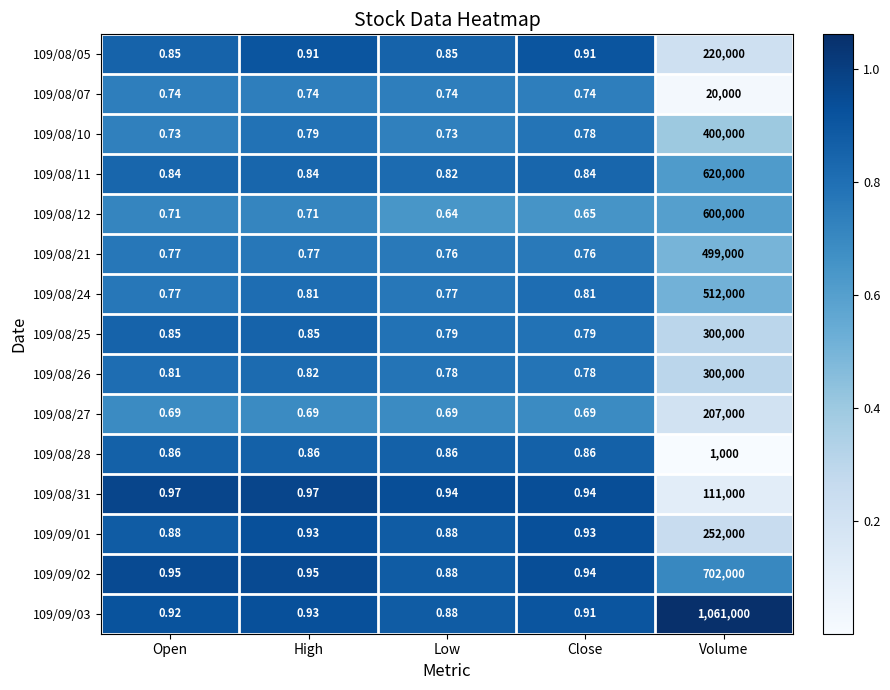

At which label is 109/08/26 closest to 150000?

High